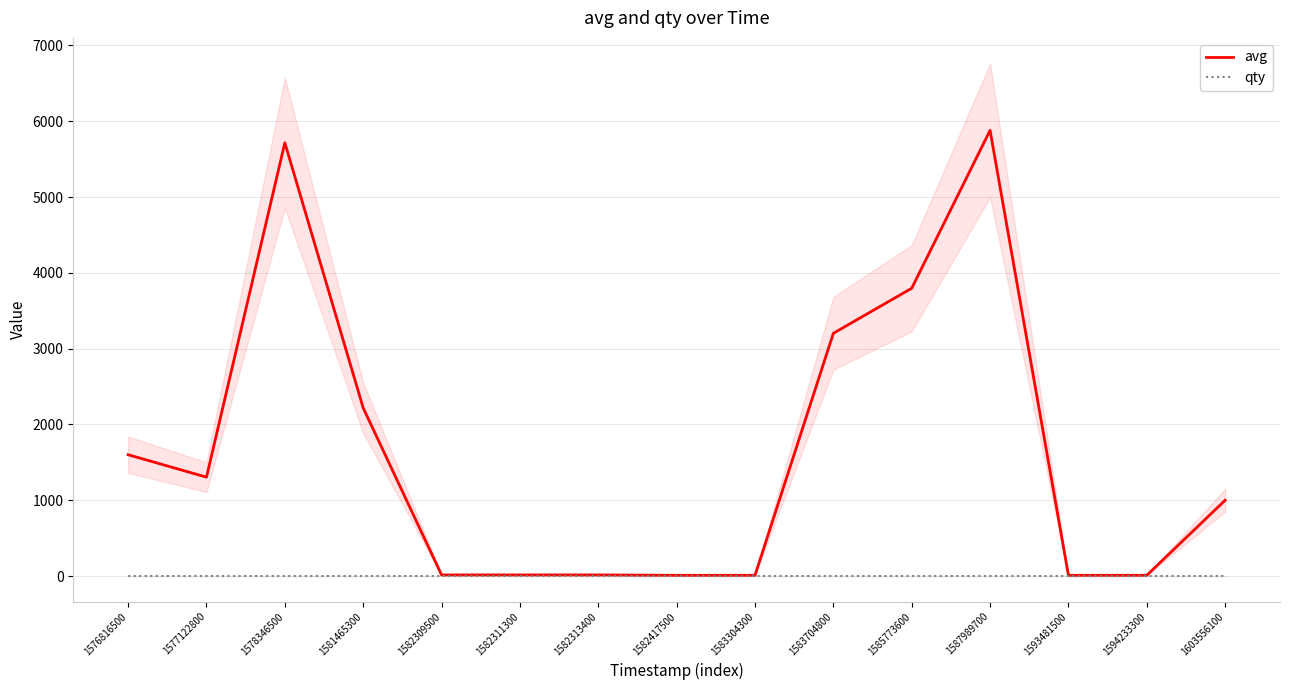

What is the value of the qty point at the 13th from the left?

1